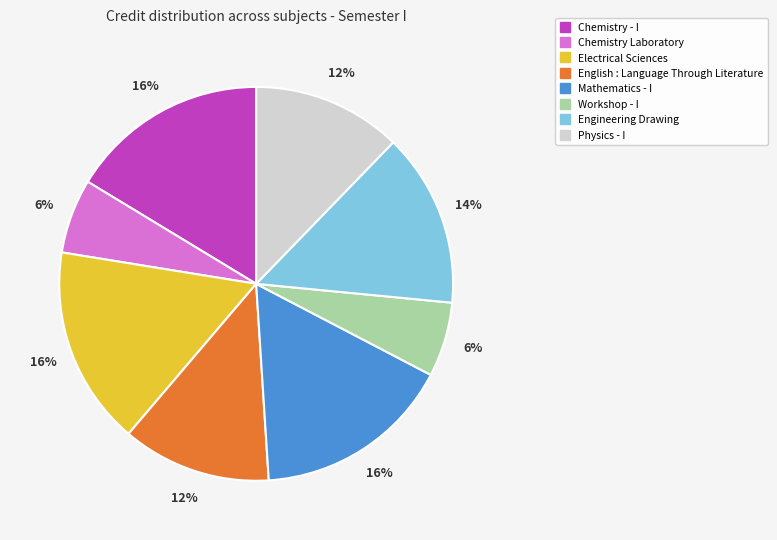

Is there any slice that represents more than half of the pie?

No